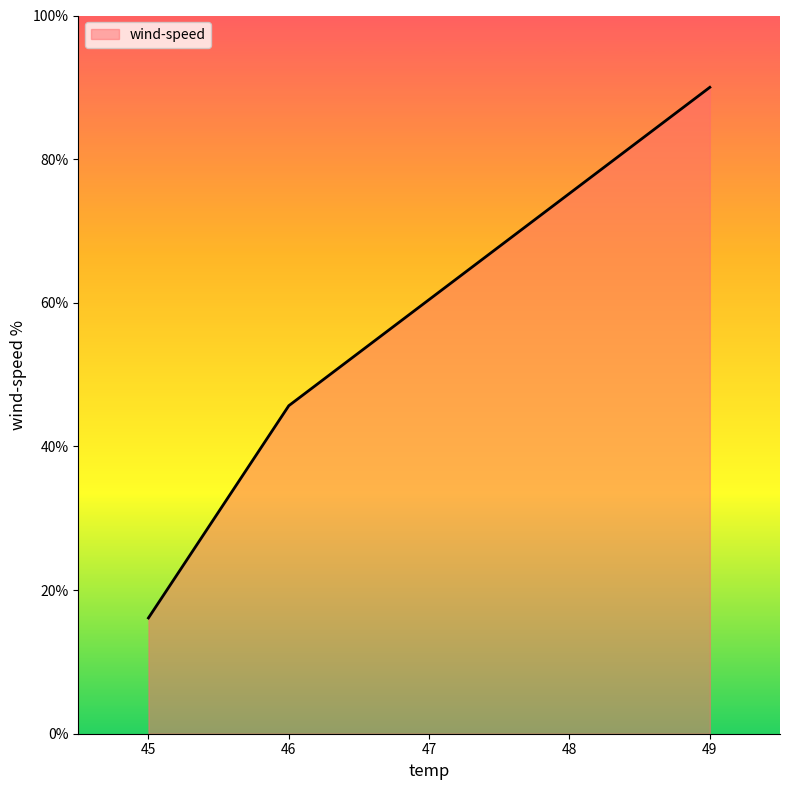

Does the chart display data point markers on the line(s)?

No